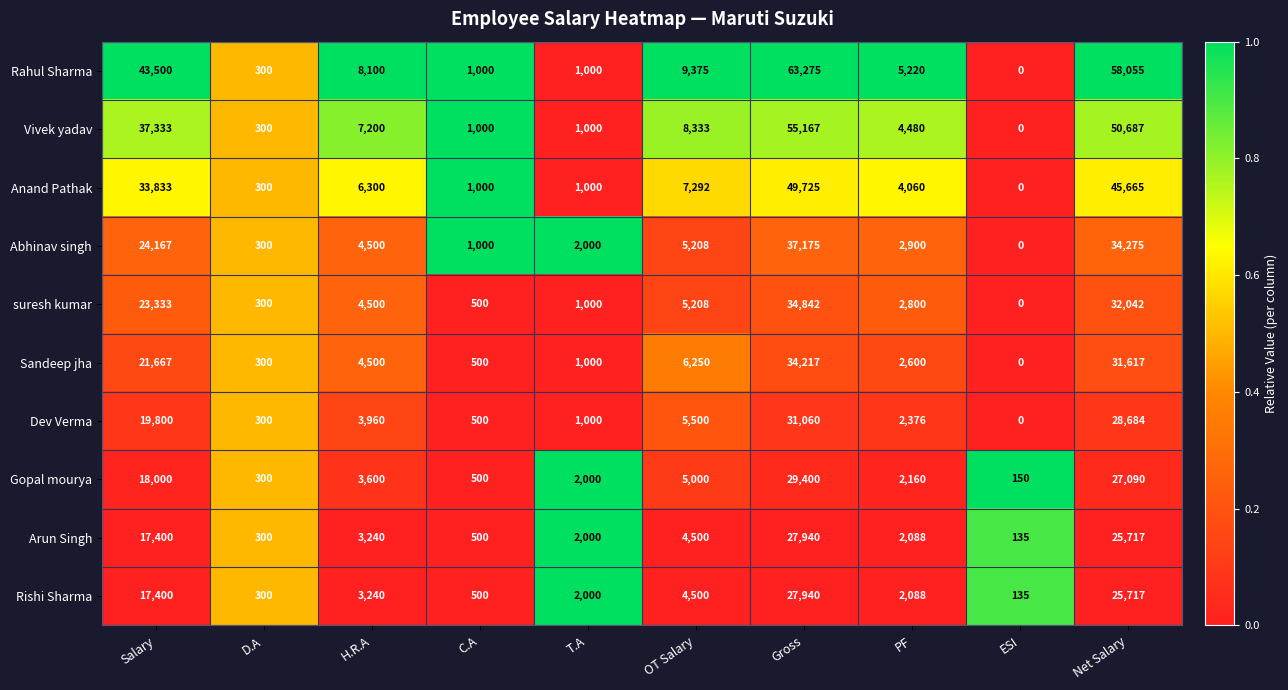

What is the sum of all Anand Pathak values?

149175